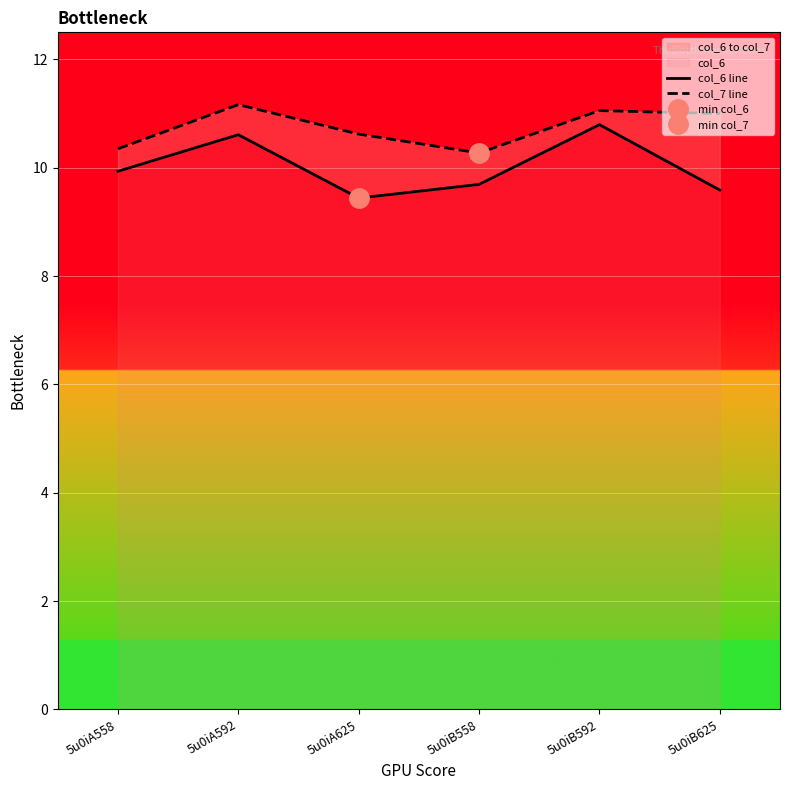

Reading left to right, list all the values displayed in this chart.

col_6 line: 9.9	10.6	9.4	9.7	10.8	9.6
col_7 line: 10.3	11.2	10.6	10.3	11.1	11.0